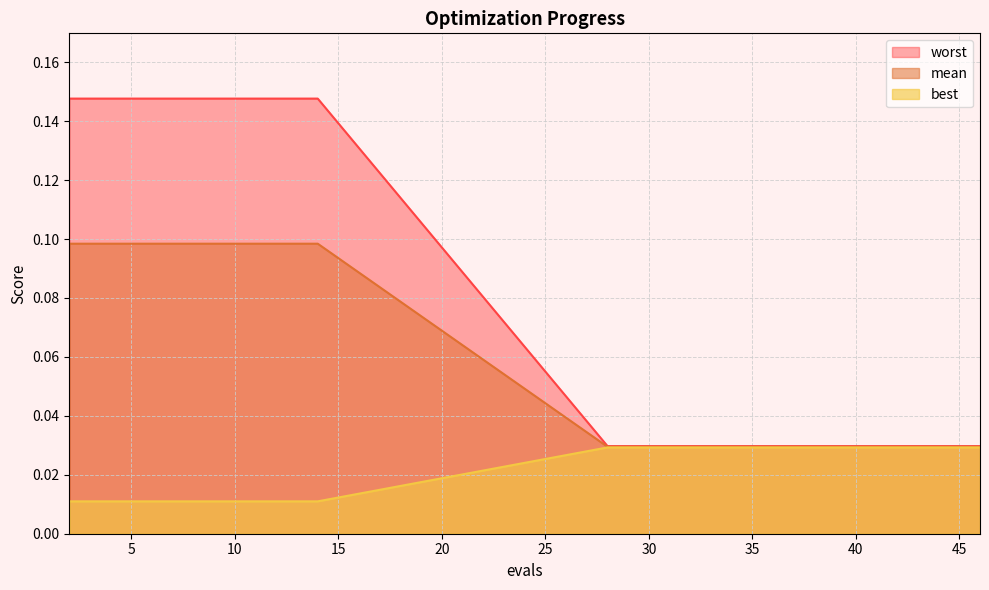

What is the average value of the worst series?

0.1